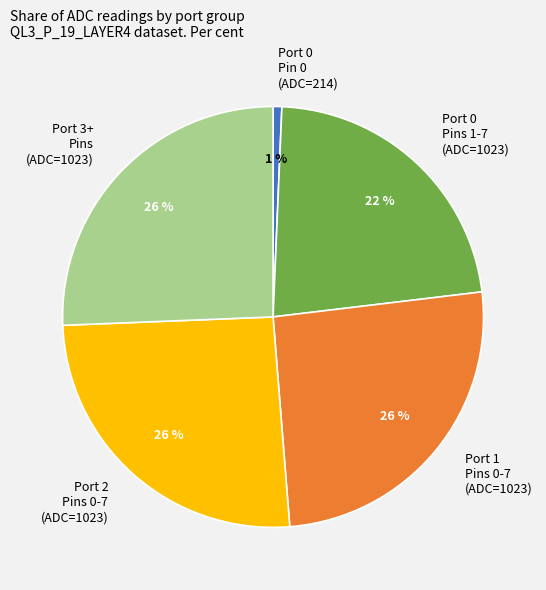

Does any single category account for the majority?

No